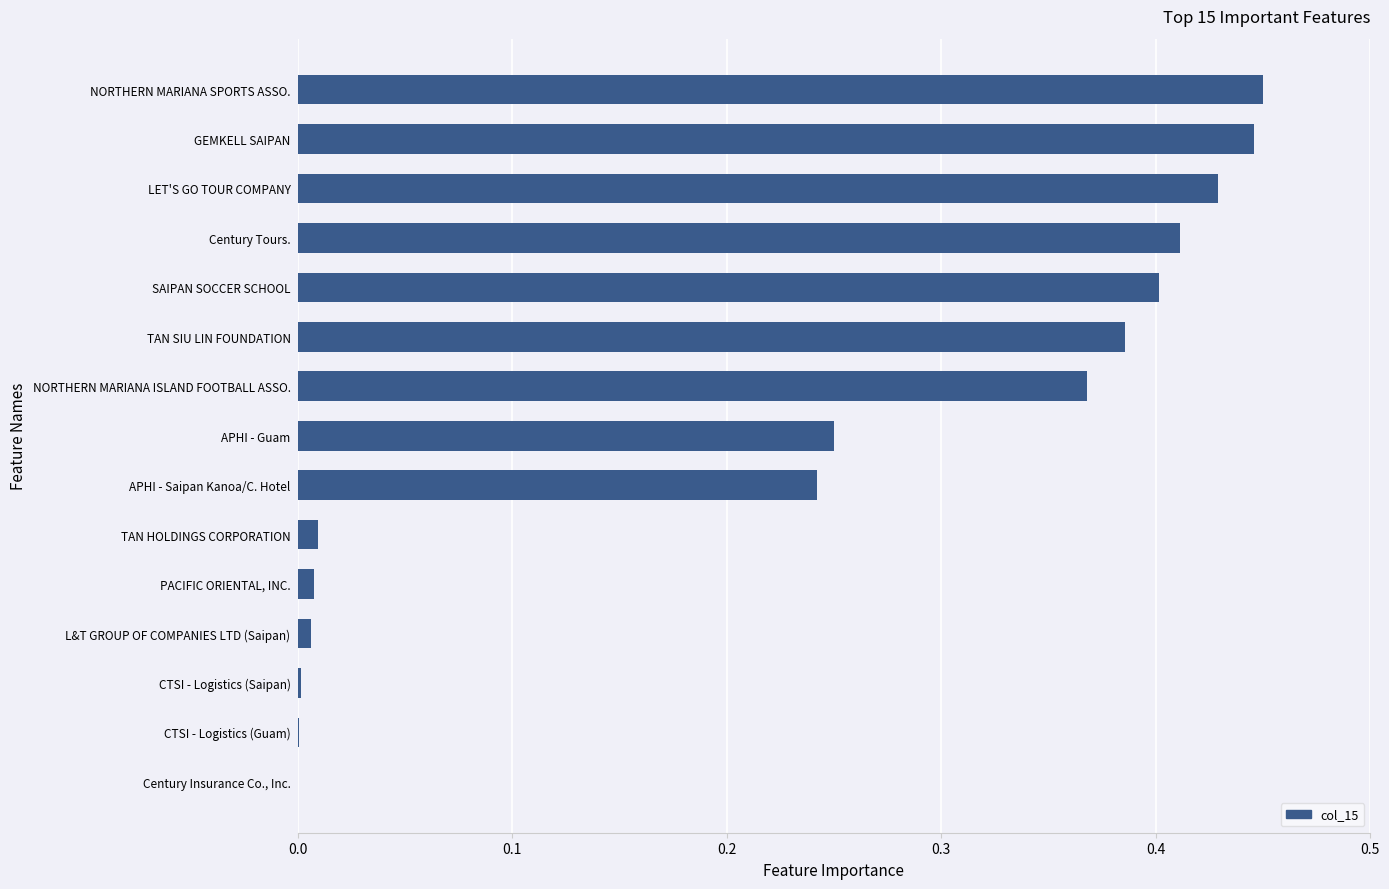

Does the chart contain stacked bars?

No